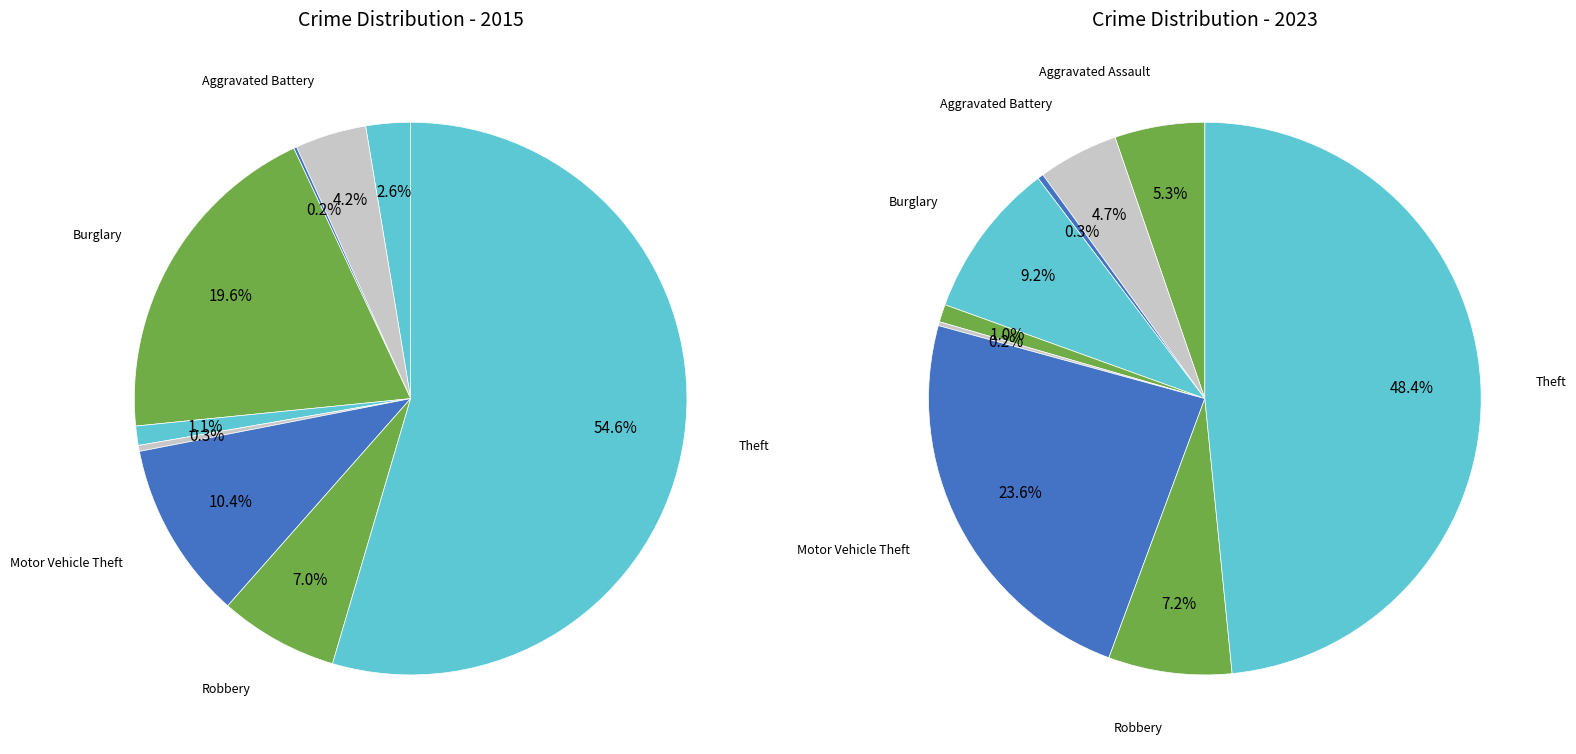

Between Burglary and Homicide, which is larger?

Burglary